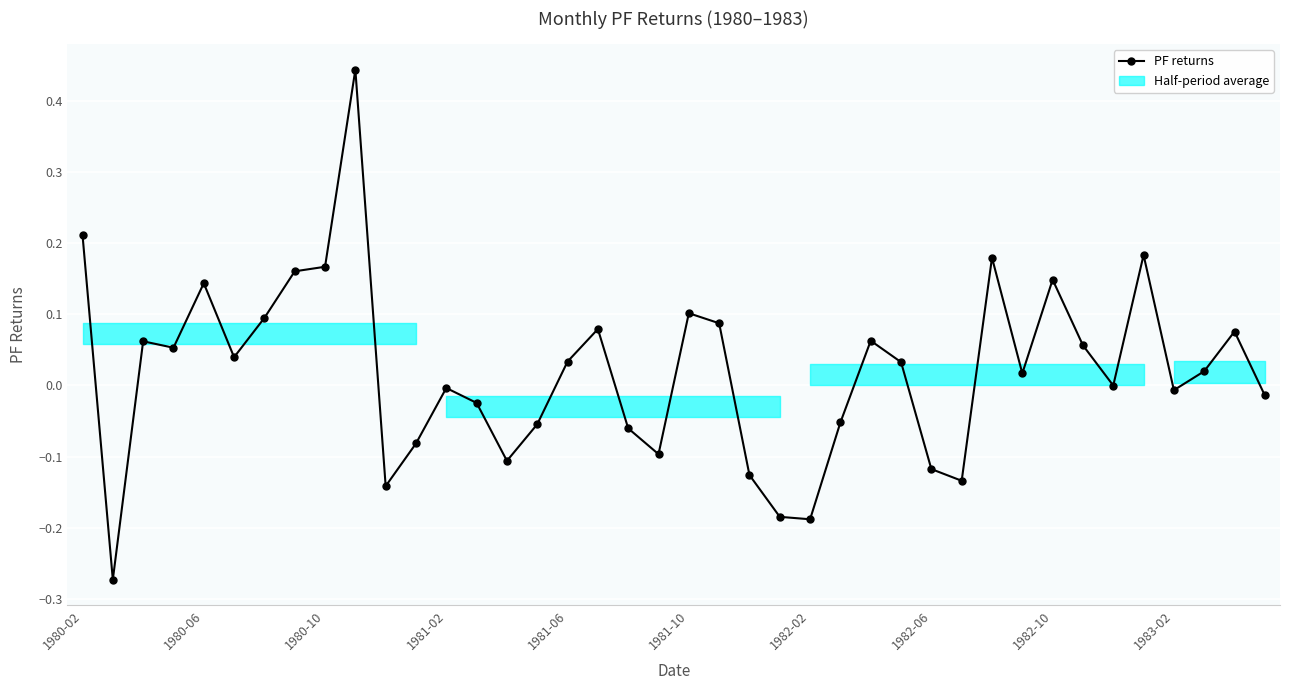

What is the sum of all values?

0.8